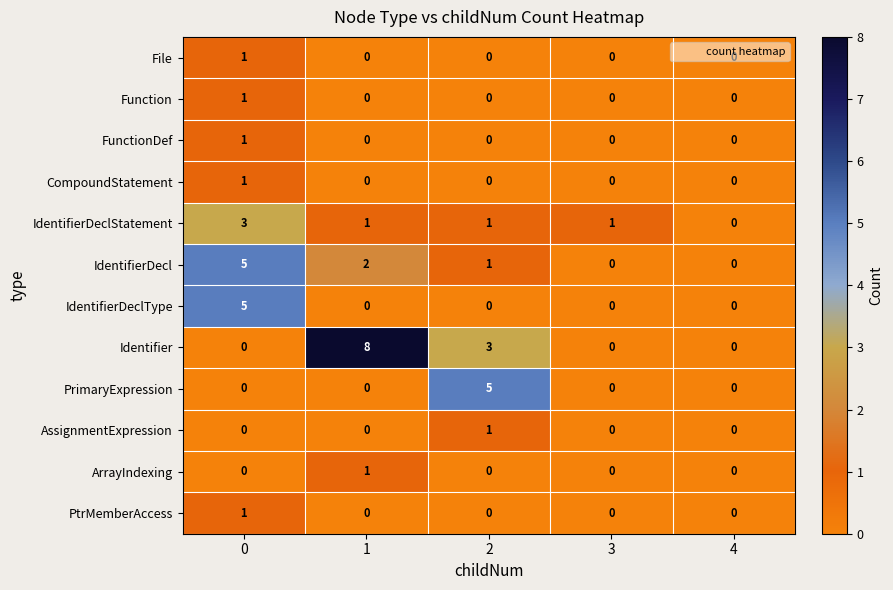

Is it true that Function equals 0 at 2?

True